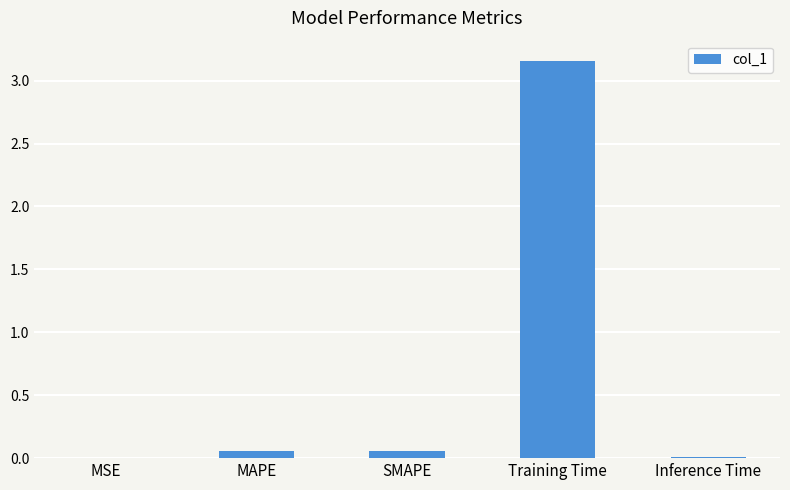

What is the sum of all values?

3.3